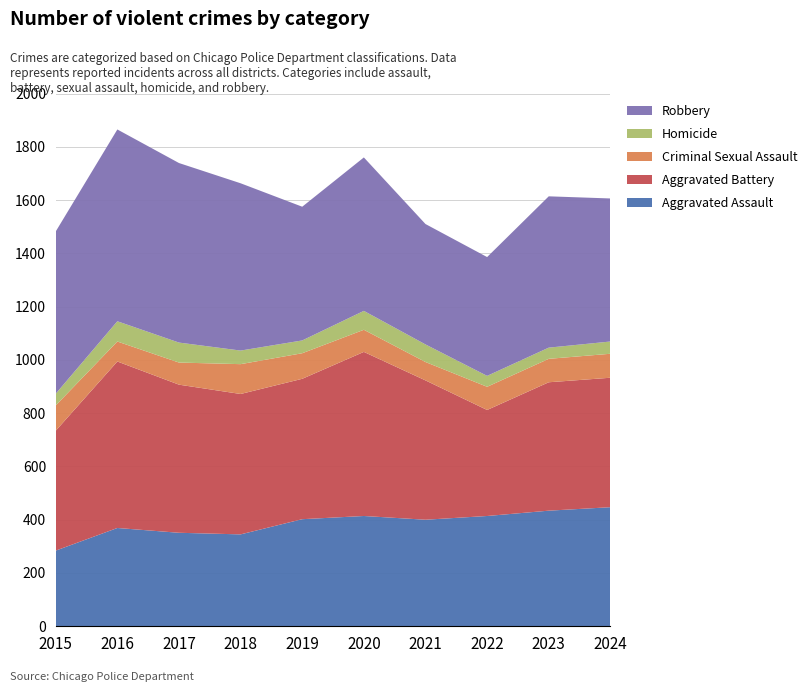

Reading left to right, transcribe all the data shown in this chart.

Aggravated Assault: 2015=284	2016=369	2017=351	2018=345	2019=402	2020=414	2021=400	2022=414	2023=434	2024=447
Aggravated Battery: 2015=450	2016=625	2017=556	2018=527	2019=527	2020=616	2021=523	2022=398	2023=482	2024=486
Criminal Sexual Assault: 2015=95	2016=75	2017=83	2018=112	2019=96	2020=83	2021=69	2022=87	2023=88	2024=90
Homicide: 2015=44	2016=76	2017=75	2018=51	2019=48	2020=71	2021=66	2022=41	2023=42	2024=46
Robbery: 2015=609	2016=720	2017=674	2018=628	2019=502	2020=576	2021=452	2022=446	2023=568	2024=537